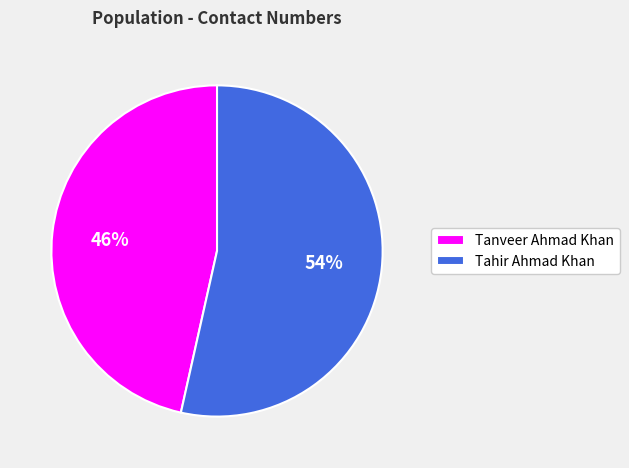

Which slice is the largest?

Tahir Ahmad Khan